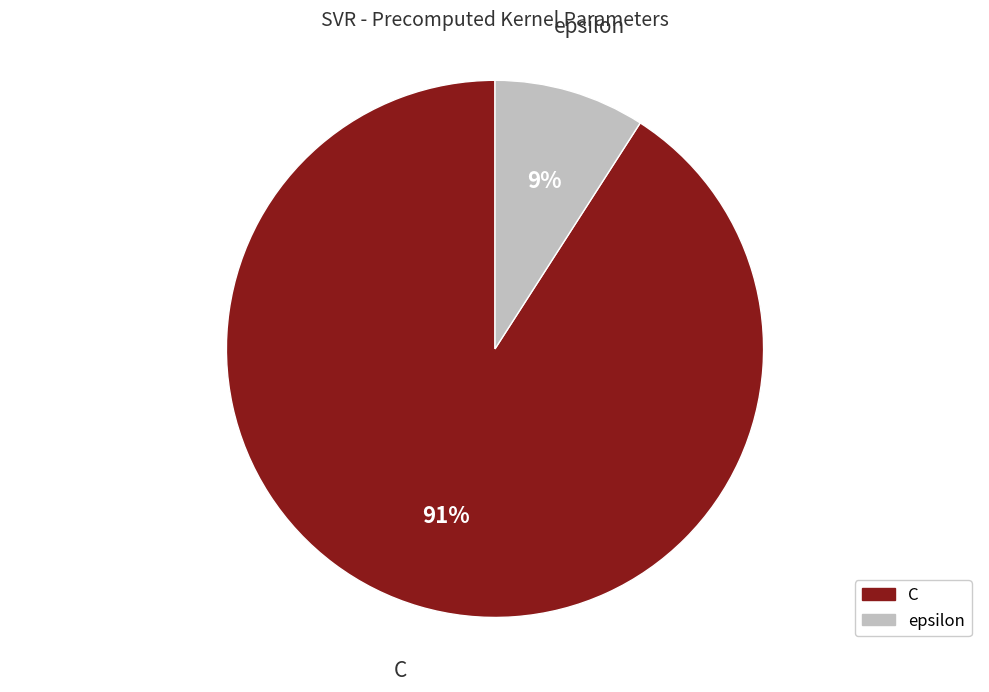

To the nearest percent, what is the combined percentage of epsilon and C?

100%